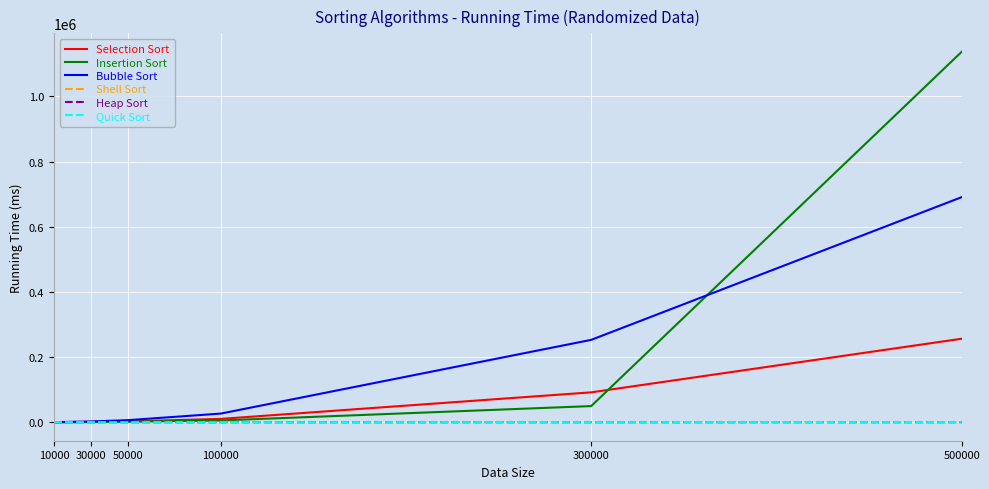

How many categories are shown in the chart?

6